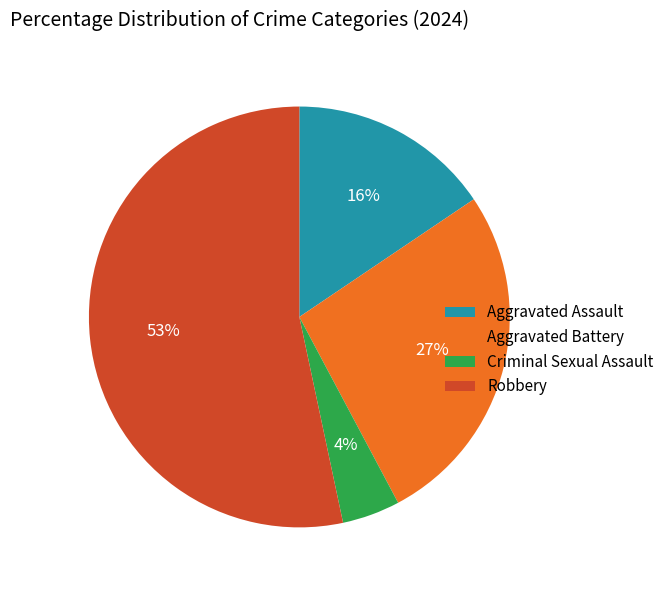

Rank the categories by value from lowest to highest.

Criminal Sexual Assault, Aggravated Assault, Aggravated Battery, Robbery